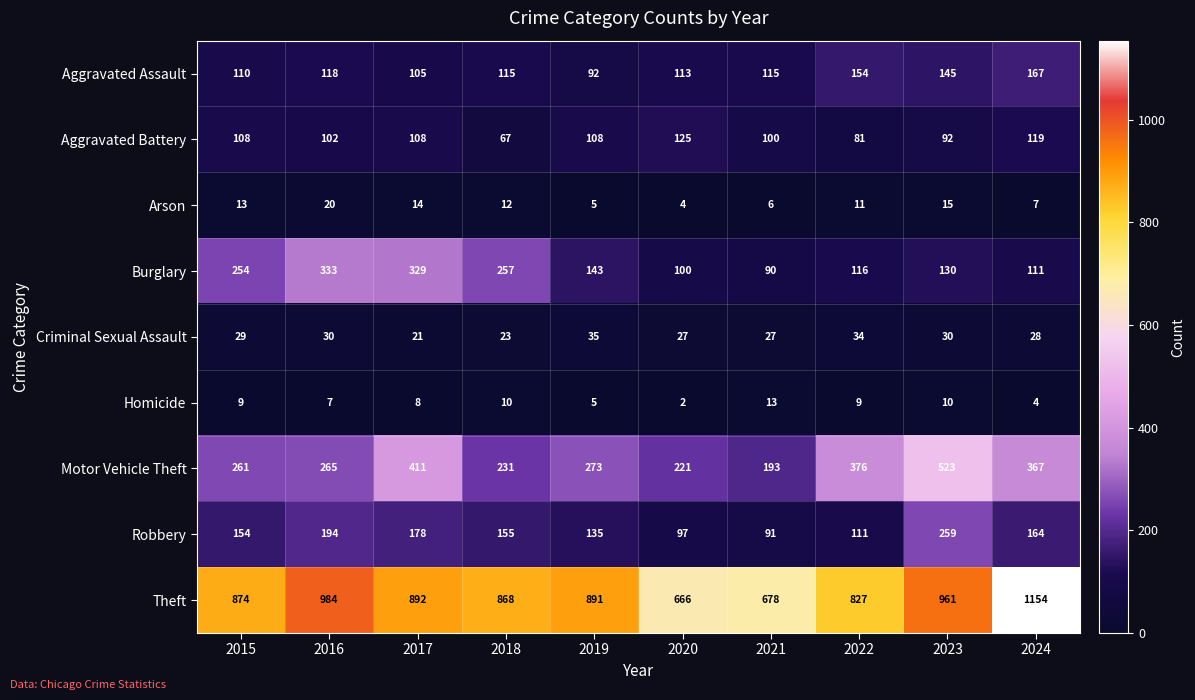

Which series has the widest spread of values?

Theft